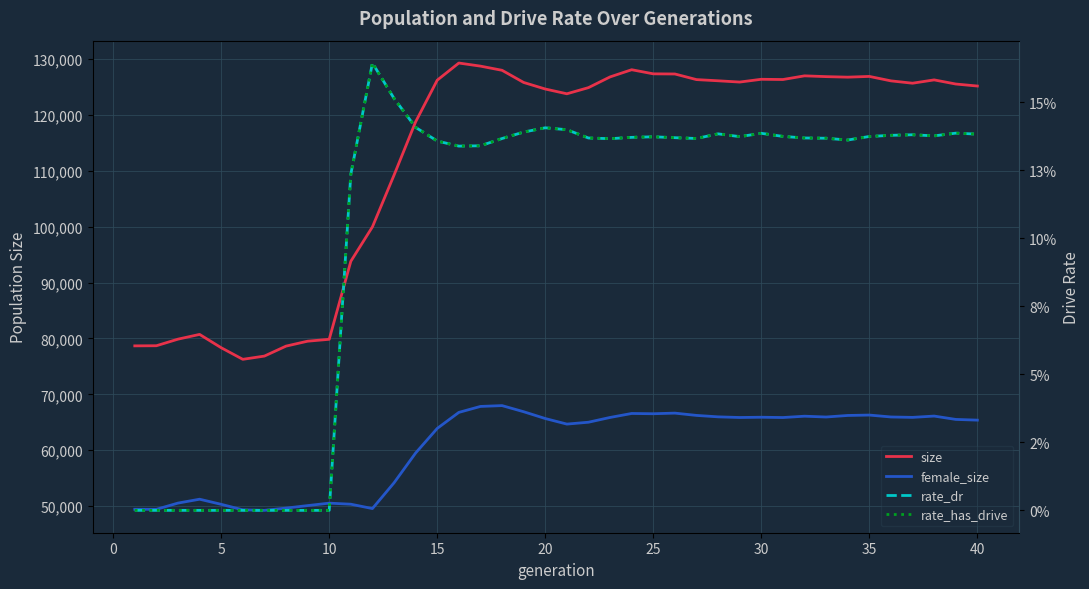

True or false: size and female_size intersect in this chart.

False